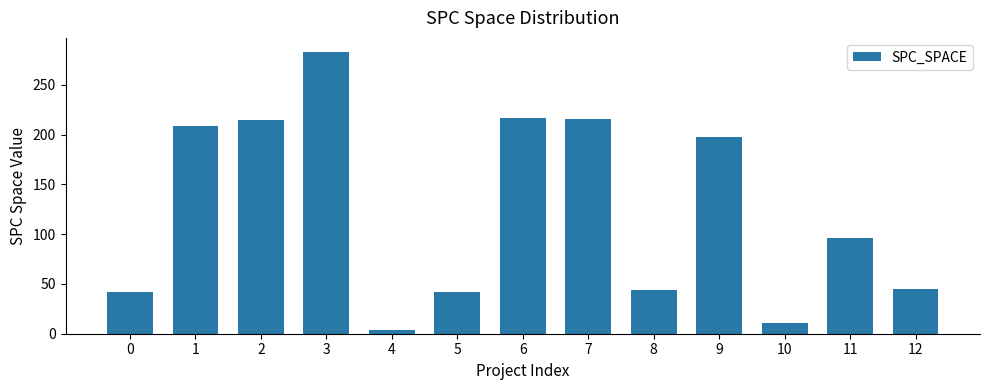

What is the value of the 1st bar from the left?

42